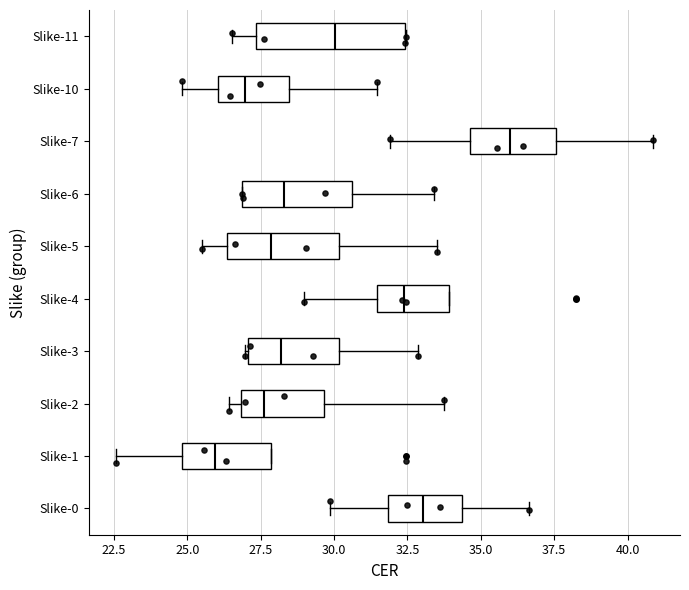

Reading bottom to top, read every box against the x-axis: the position of its median line, the range the box covers, and the ends of its whiskers. The values are not printed on the chart, so give them approximately, as read against the axis.

Slike-0: median 33.0, box 32.0 to 34.5, whiskers 30.0 to 36.5
Slike-1: median 26.0, box 25.0 to 28.0, whiskers 22.5 to 28.0
Slike-2: median 27.5, box 27.0 to 29.5, whiskers 26.5 to 33.5
Slike-3: median 28.0, box 27.0 to 30.0, whiskers 27.0 to 33.0
Slike-4: median 32.5, box 31.5 to 34.0, whiskers 29.0 to 34.0
Slike-5: median 28.0, box 26.5 to 30.0, whiskers 25.5 to 33.5
Slike-6: median 28.5, box 27.0 to 30.5, whiskers 27.0 to 33.5
Slike-7: median 36.0, box 34.5 to 37.5, whiskers 32.0 to 41.0
Slike-10: median 27.0, box 26.0 to 28.5, whiskers 25.0 to 31.5
Slike-11: median 30.0, box 27.5 to 32.5, whiskers 26.5 to 32.5